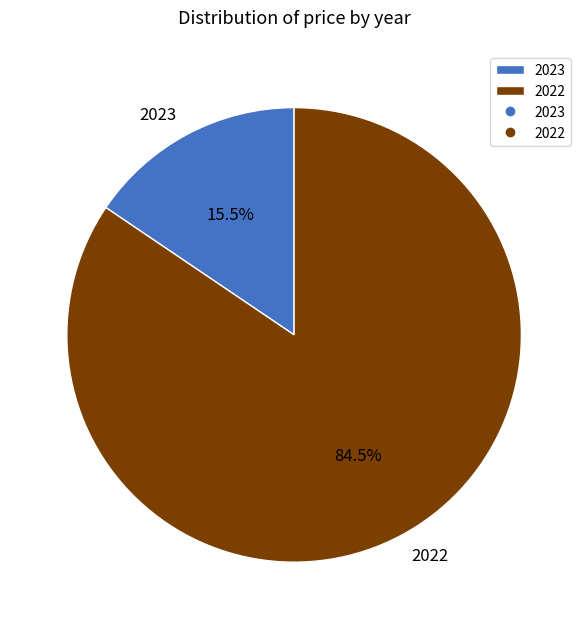

Is it true that 2022 is 71% of the pie?

False